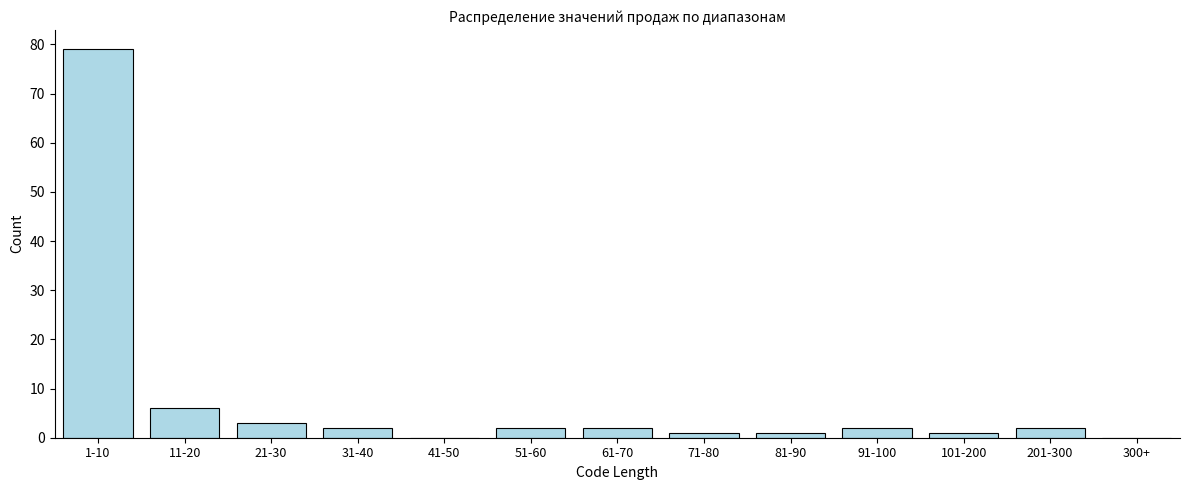

Reading left to right, what are all the values shown in this chart?

1-10=79	11-20=6	21-30=3	31-40=2	41-50=0	51-60=2	61-70=2	71-80=1	81-90=1	91-100=2	101-200=1	201-300=2	300+=0